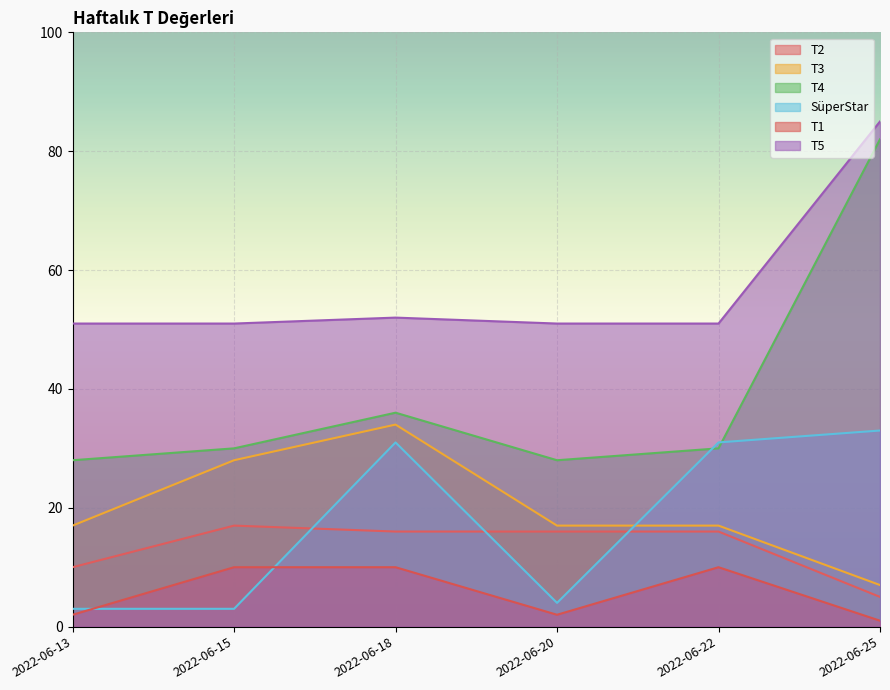

What is the minimum value for T3?

7